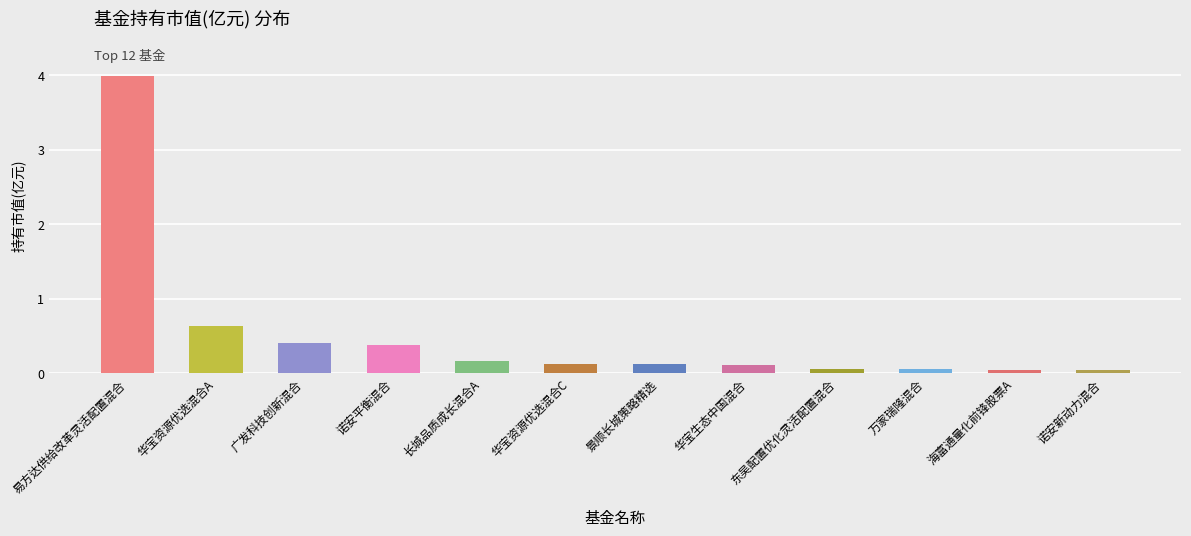

What position from the right is 万家瑞隆混合?

3